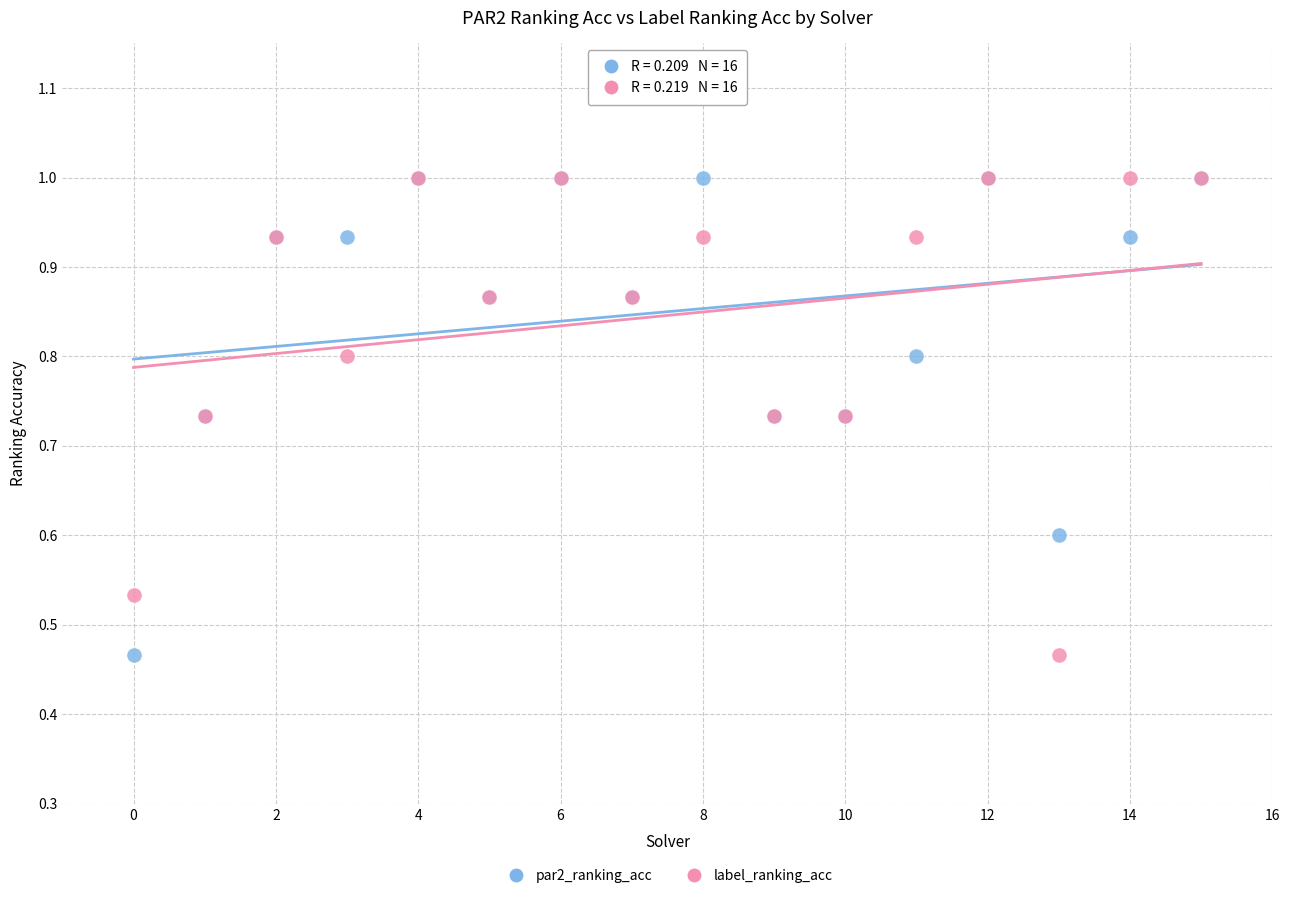

What are all the series names shown in the legend?

par2_ranking_acc, label_ranking_acc